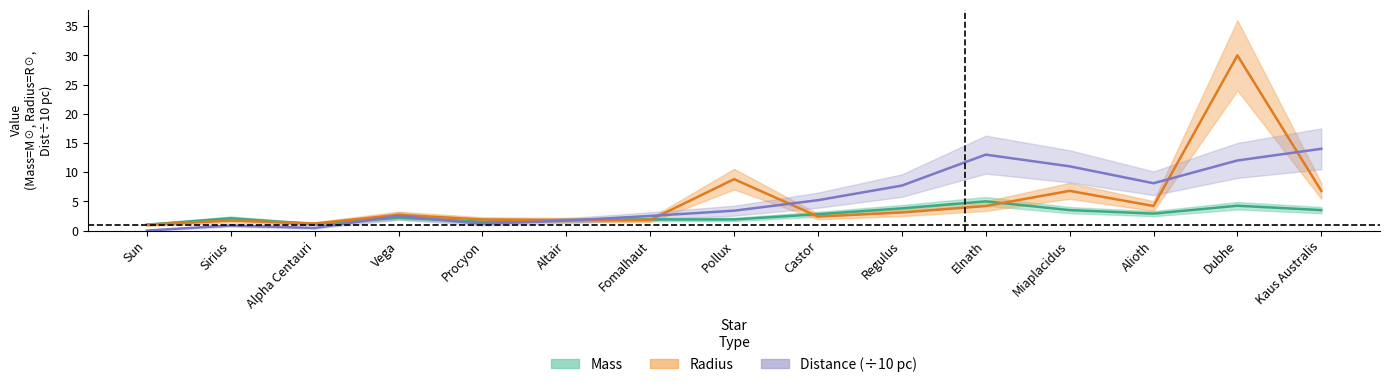

Reading left to right, what are all the values shown in this chart?

Mass: Sun=1.0	Sirius=2.1	Alpha Centauri=1.1	Vega=2.2	Procyon=1.5	Altair=1.8	Fomalhaut=1.9	Pollux=1.9	Castor=2.8	Regulus=3.8	Elnath=5.0	Miaplacidus=3.5	Alioth=2.9	Dubhe=4.2	Kaus Australis=3.5
Radius: Sun=1.0	Sirius=1.7	Alpha Centauri=1.2	Vega=2.7	Procyon=1.9	Altair=1.8	Fomalhaut=1.8	Pollux=8.8	Castor=2.4	Regulus=3.1	Elnath=4.2	Miaplacidus=6.8	Alioth=4.2	Dubhe=30.0	Kaus Australis=6.8
Distance: Sun=0.0	Sirius=0.9	Alpha Centauri=0.4	Vega=2.5	Procyon=1.1	Altair=1.7	Fomalhaut=2.5	Pollux=3.4	Castor=5.2	Regulus=7.7	Elnath=13.0	Miaplacidus=11.0	Alioth=8.1	Dubhe=12.0	Kaus Australis=14.0